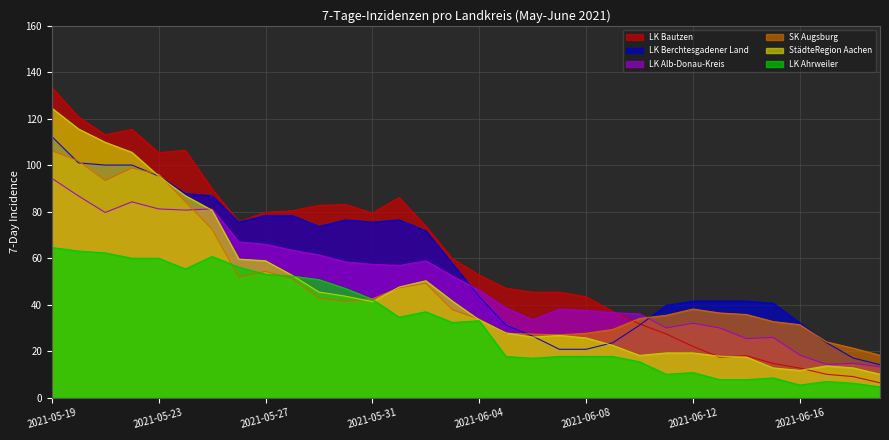

At 2021-05-22, list the series in order from largest to smallest.

LK Bautzen, StädteRegion Aachen, LK Berchtesgadener Land, SK Augsburg, LK Alb-Donau-Kreis, LK Ahrweiler